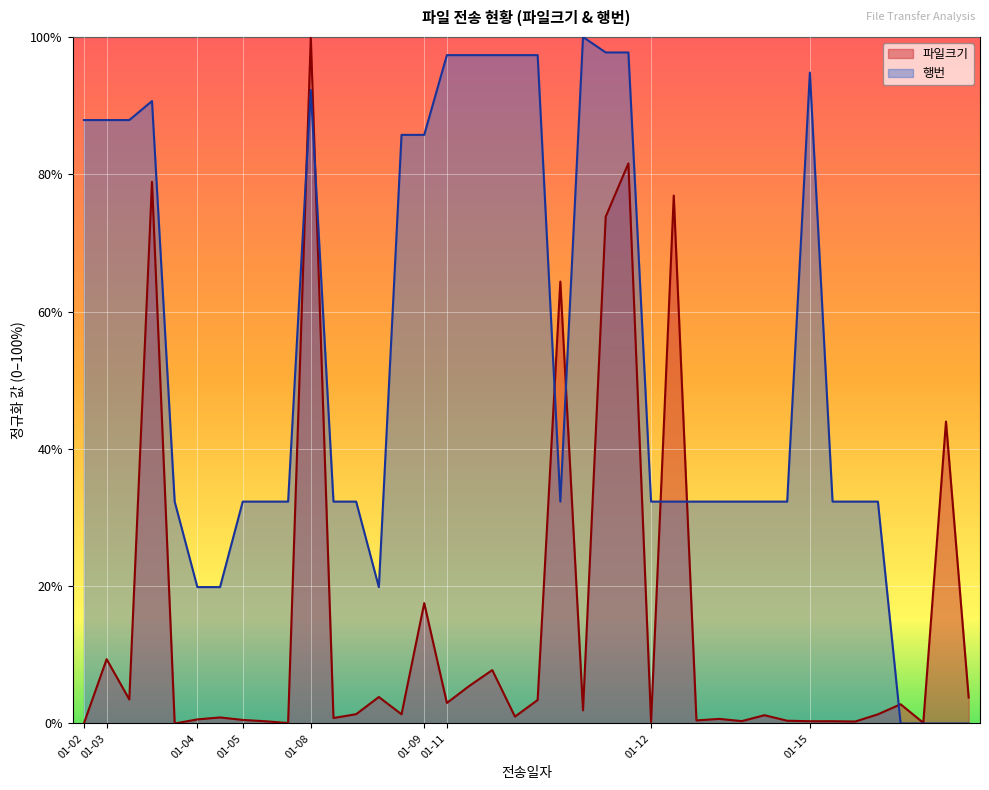

The 행번 series shows 32.3 at 2024-01-12. True or false?

True